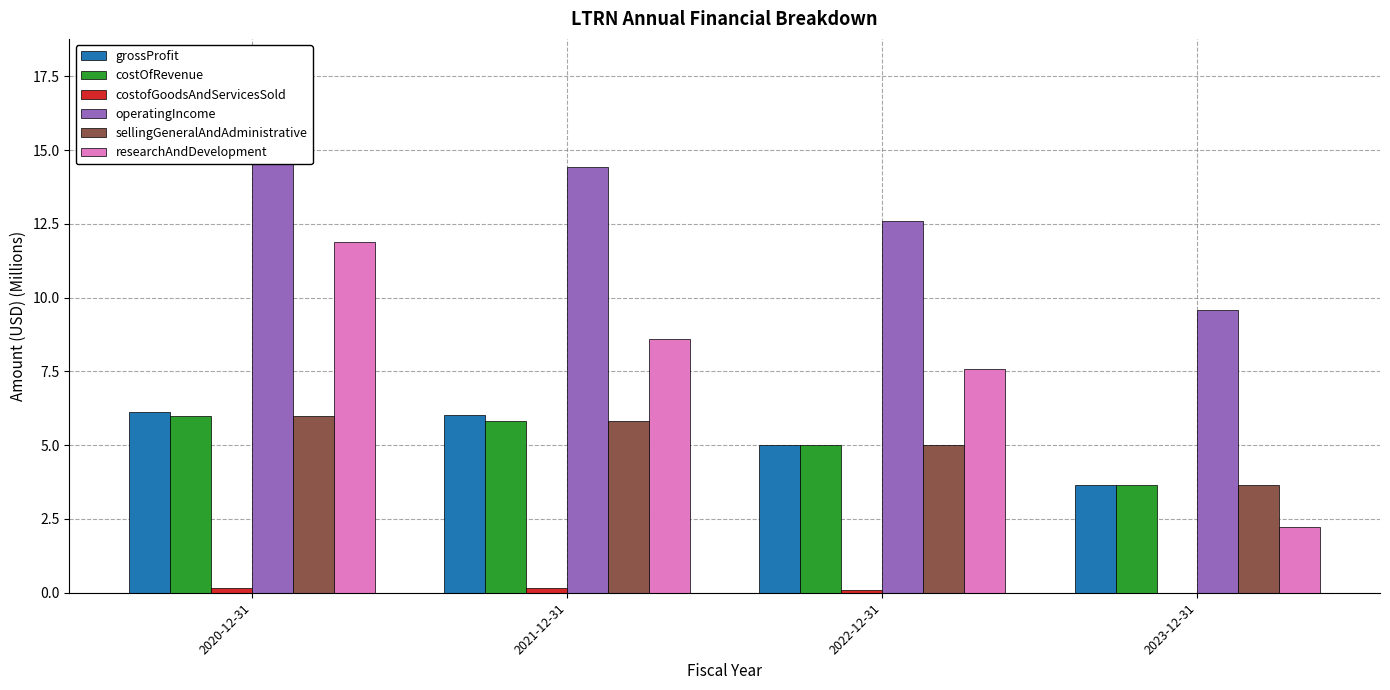

How many groups of bars are there?

4